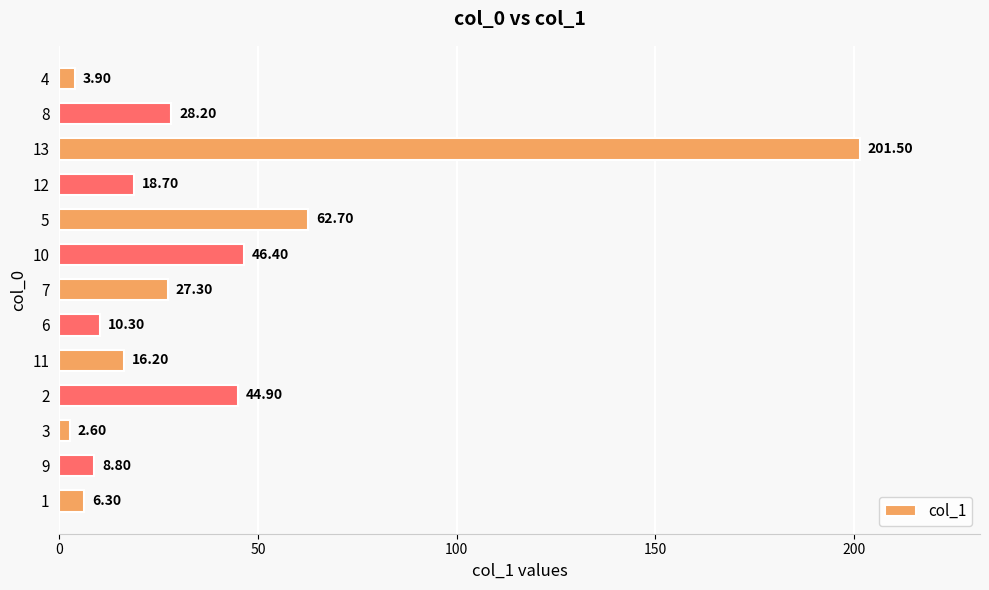

What is the average value?

36.8